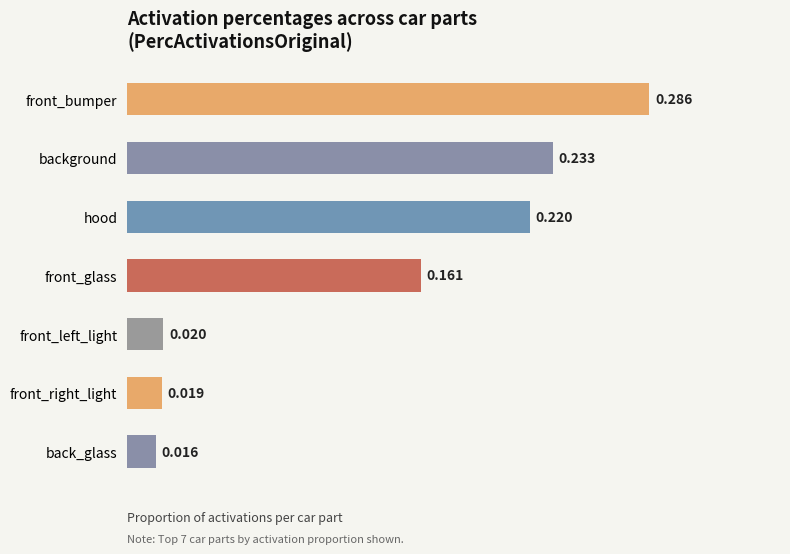

What is the label of the 7th bar from the bottom?

front_bumper